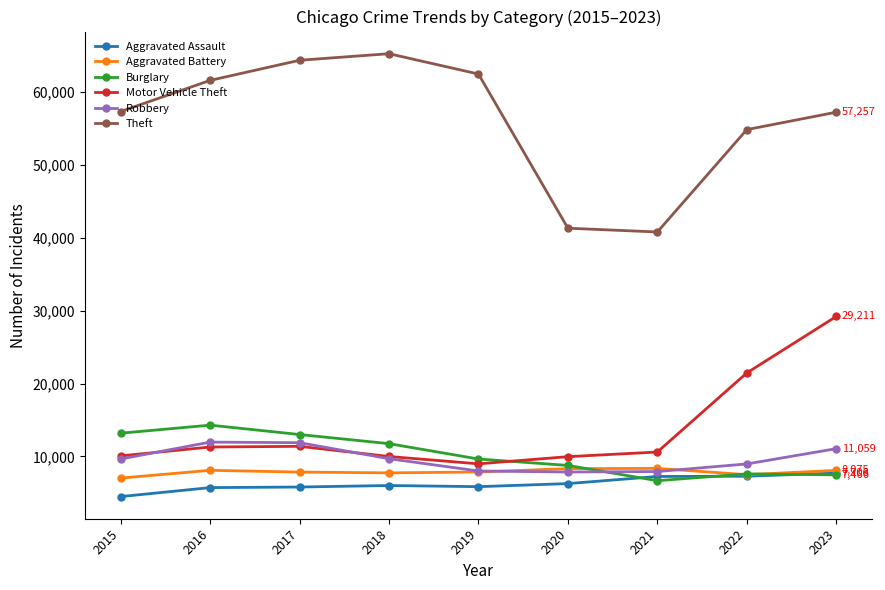

The value of Robbery at 2023 is 7408. True or false?

False